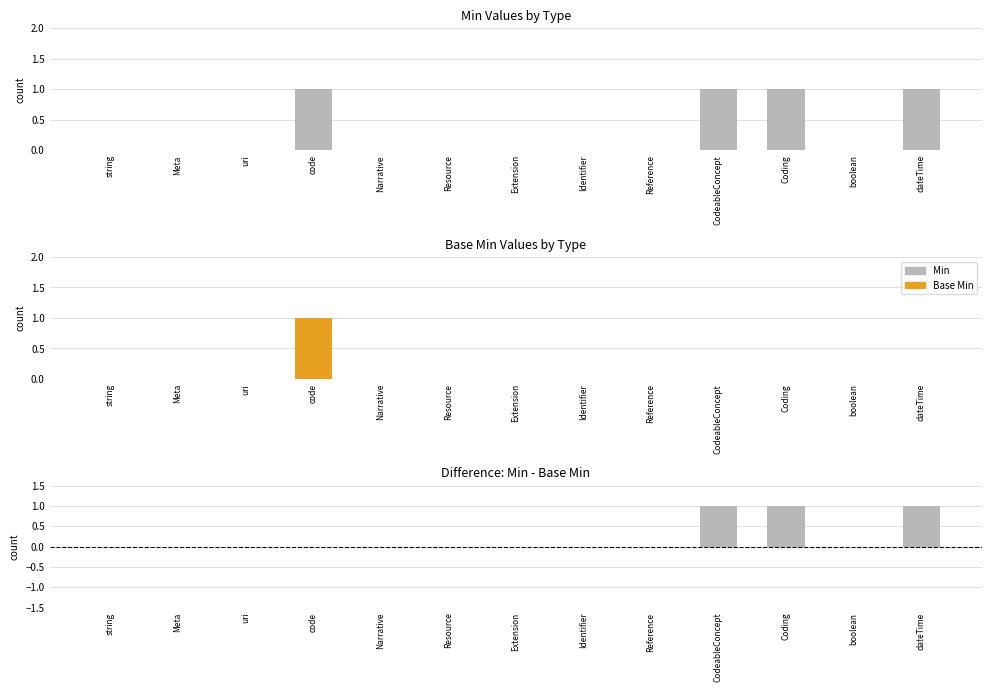

Count the Min values in the range 0 to 1.

13